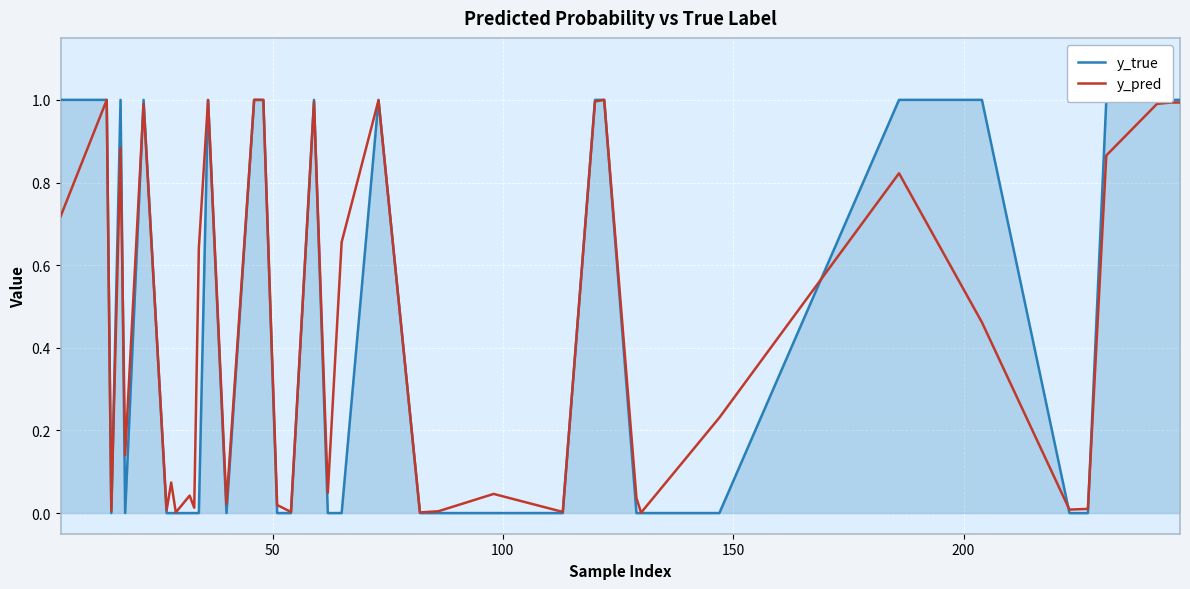

How many lines are shown in the chart?

2